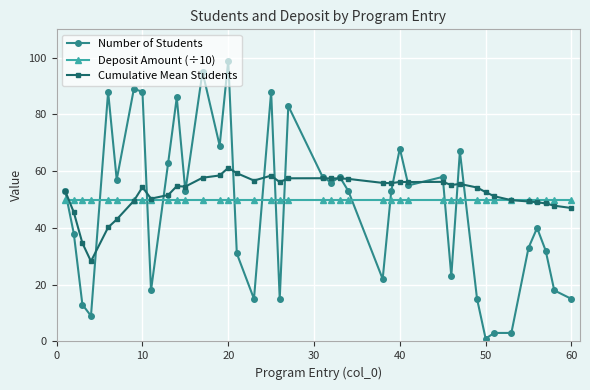

Which series has the widest spread of values?

Number of Students